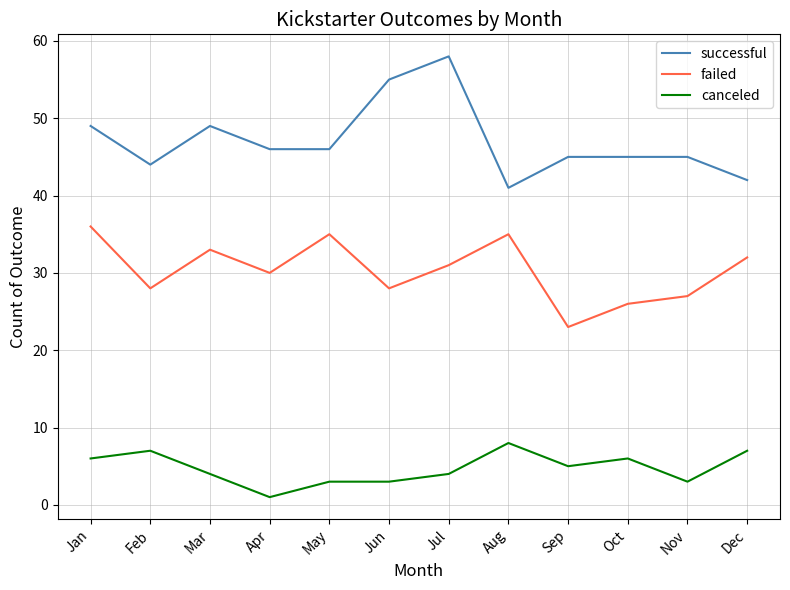

Does the chart have visible grid lines?

Yes